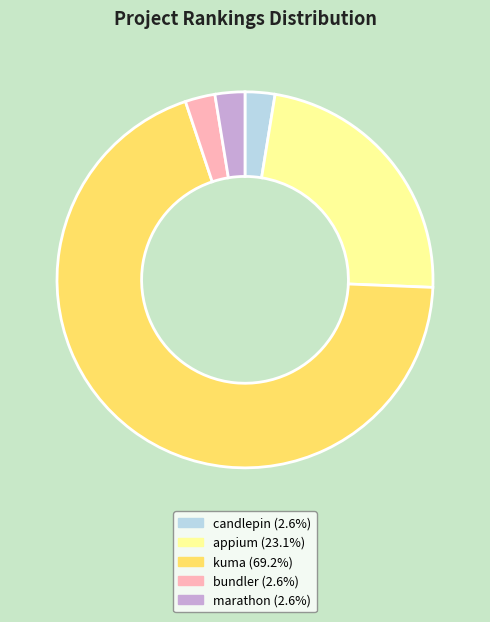

Count the number of slices in the pie.

5